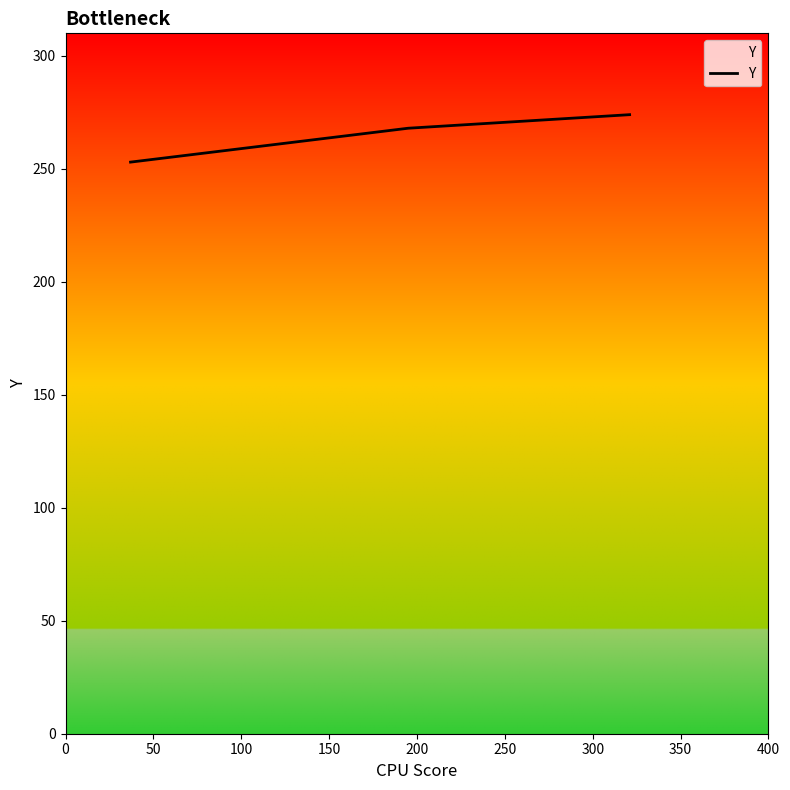

What is the minimum value shown in the chart?

253